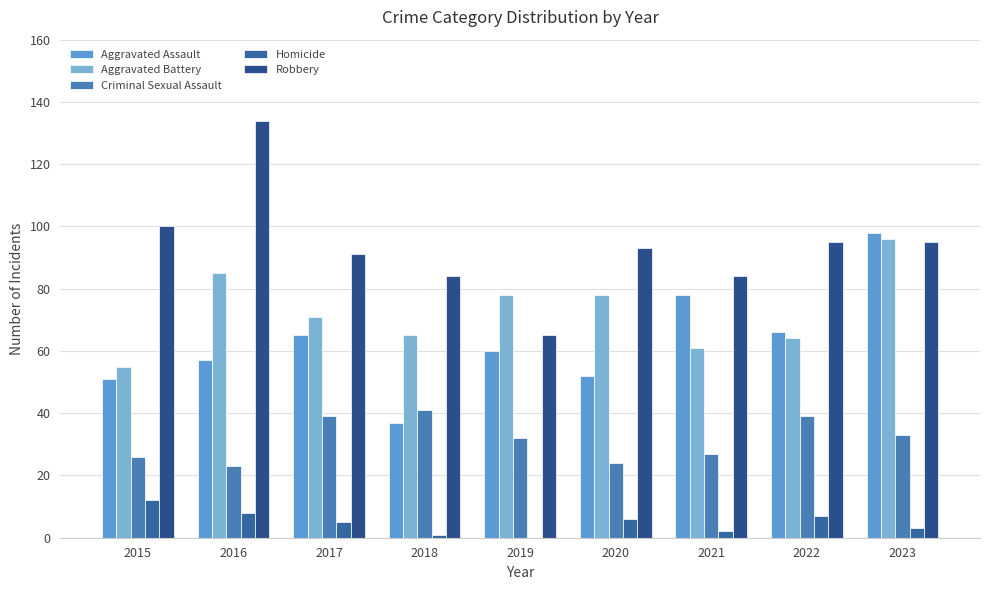

Are the bars grouped side by side (vs. stacked)?

Yes